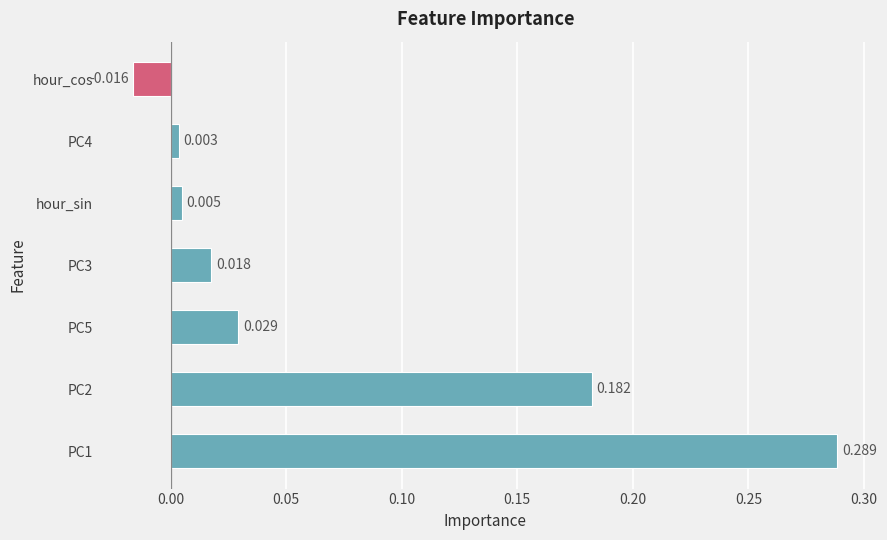

Which label corresponds to the smallest value in the chart?

hour_cos